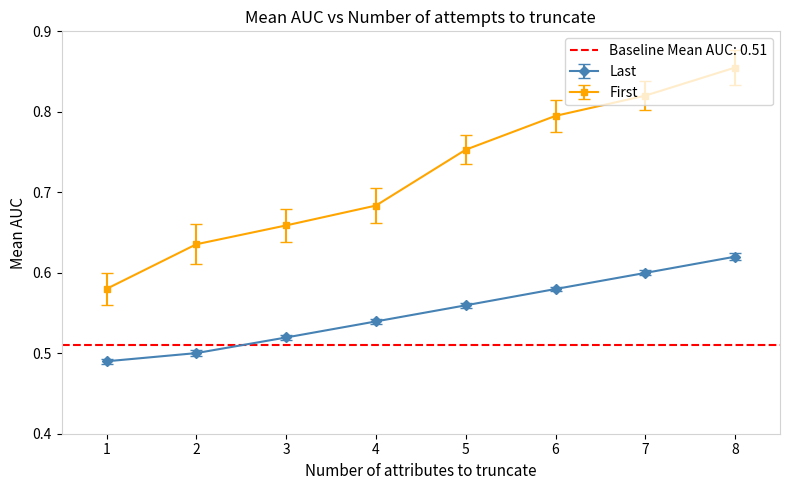

What is the minimum value shown in the chart?

0.5